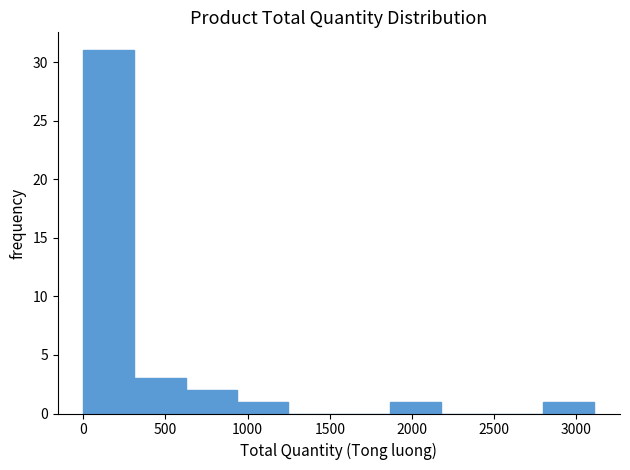

Reading left to right, transcribe this chart: for each bar, give the range it covers on the x-axis and its height. Neither the bar edges nor the heights are printed on the chart, so give them approximately, as read against the axes.

0 to 300: 31
300 to 600: 3
600 to 950: 2
950 to 1250: 1
1250 to 1550: 0
1550 to 1850: 0
1850 to 2200: 1
2200 to 2500: 0
2500 to 2800: 0
2800 to 3100: 1